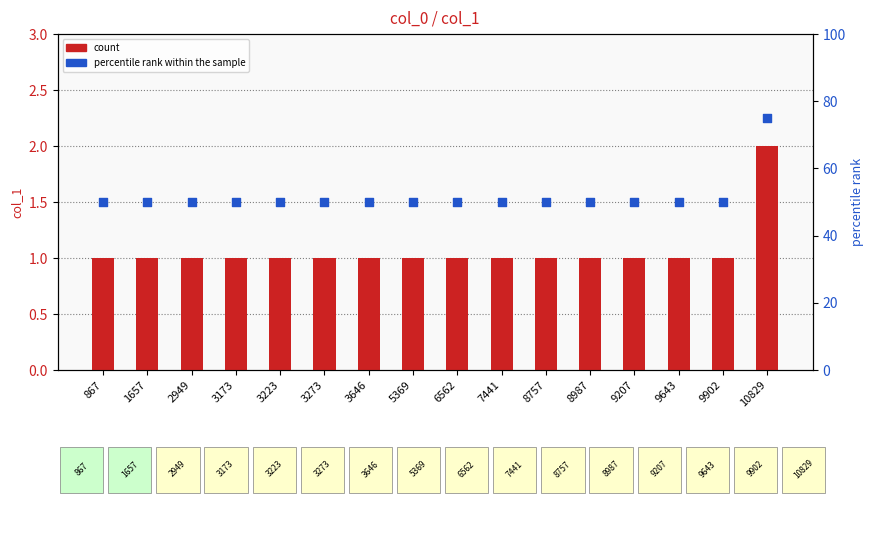

What are all the series names shown in the legend?

count, percentile rank within the sample